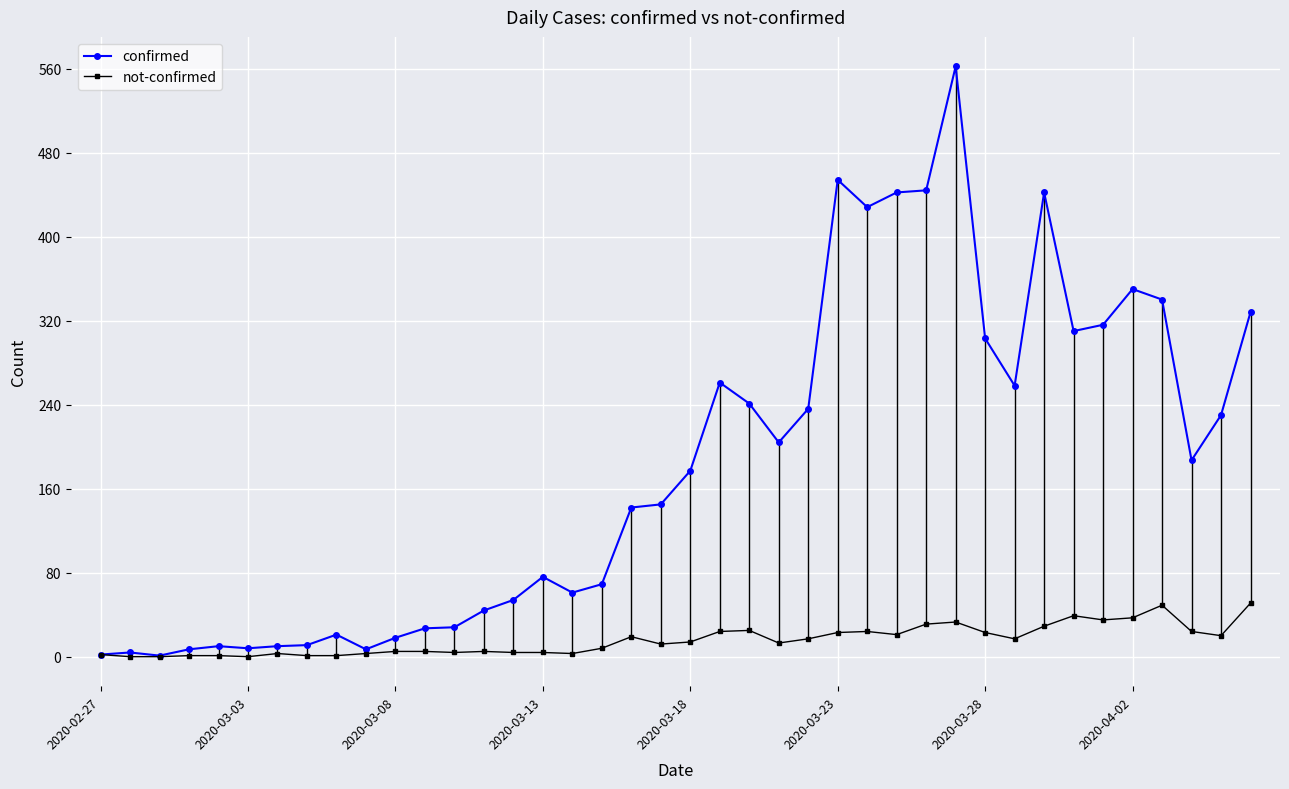

True or false: confirmed has more than 0 points higher than both neighbors.

True